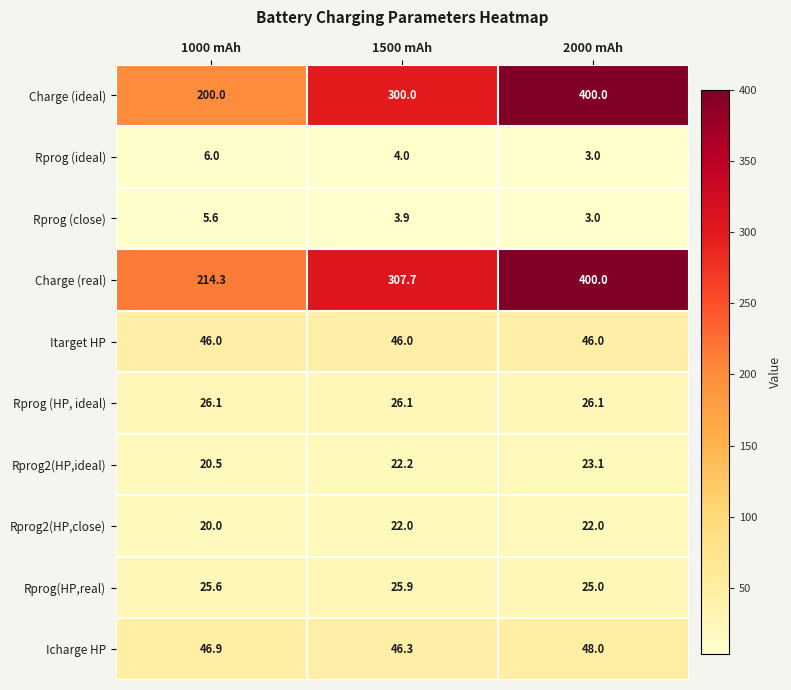

What is the highest value of the Rprog (close) series?

5.6